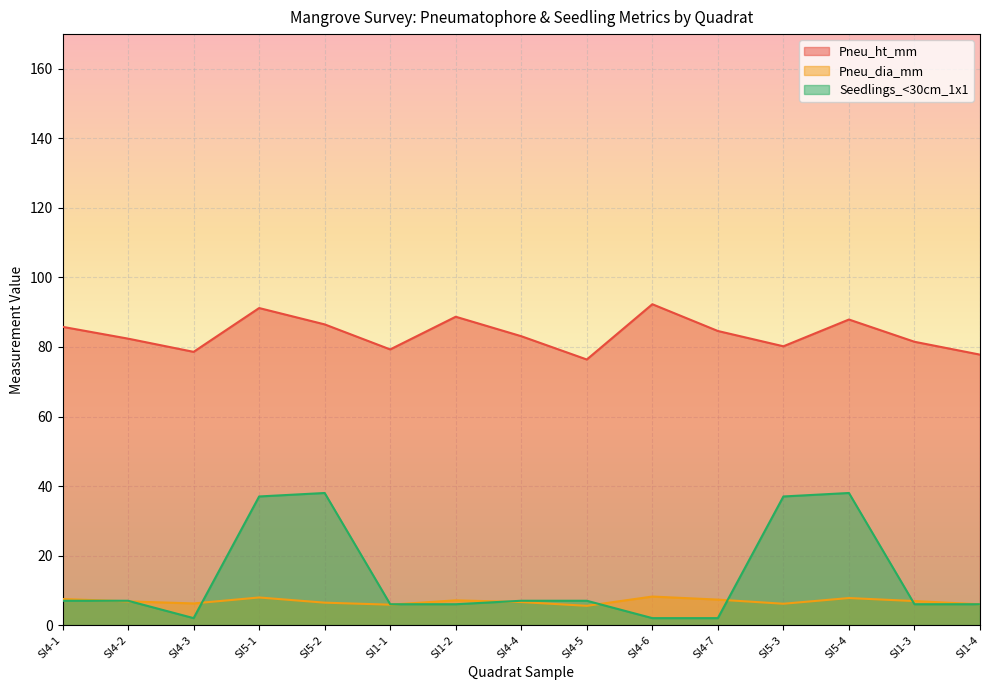

Which series has the largest total across all categories?

Pneu_ht_mm